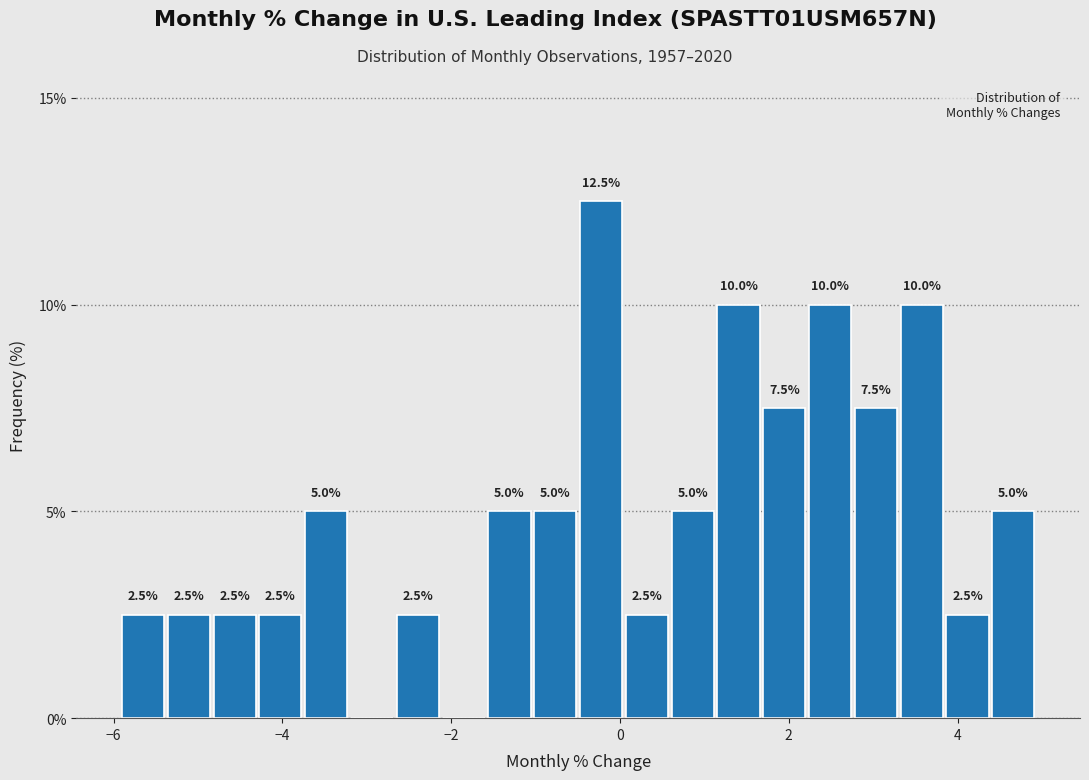

Around what value on the x-axis is the tallest bar? Give the approximate position of its centre, as read against the axis.

-0.2